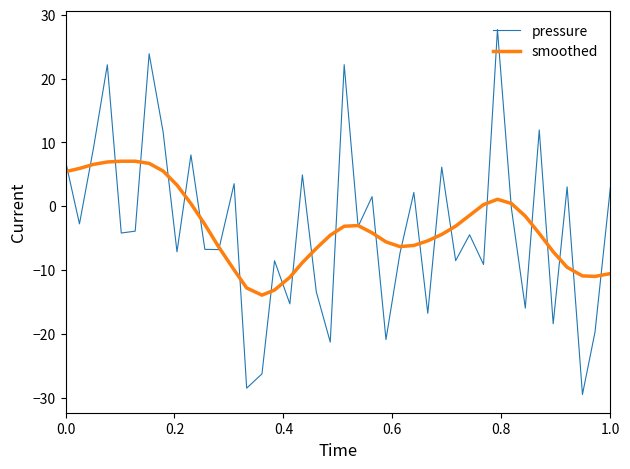

Which series has the widest spread of values?

pressure